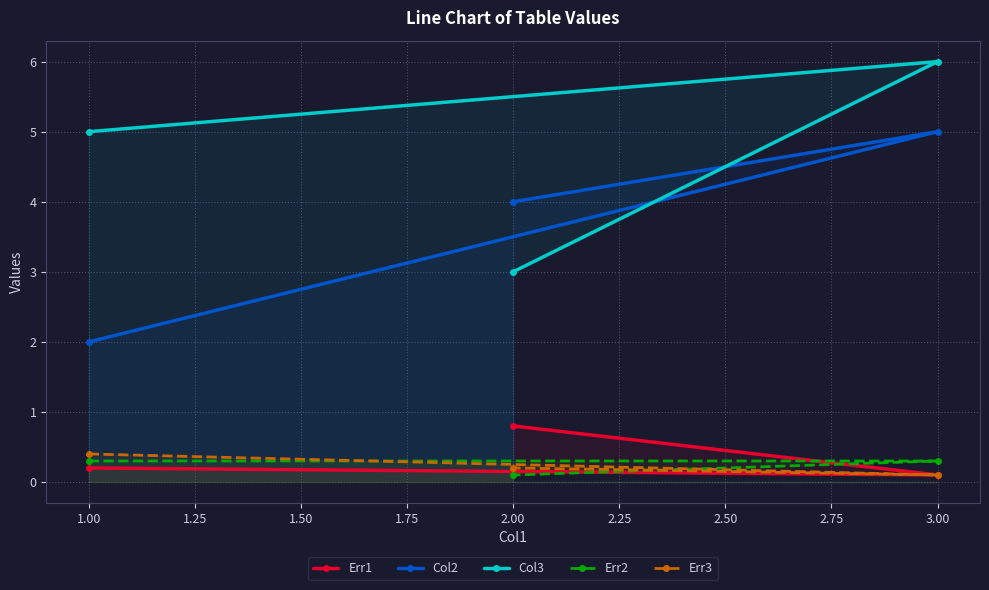

How many data points does each series have?

3